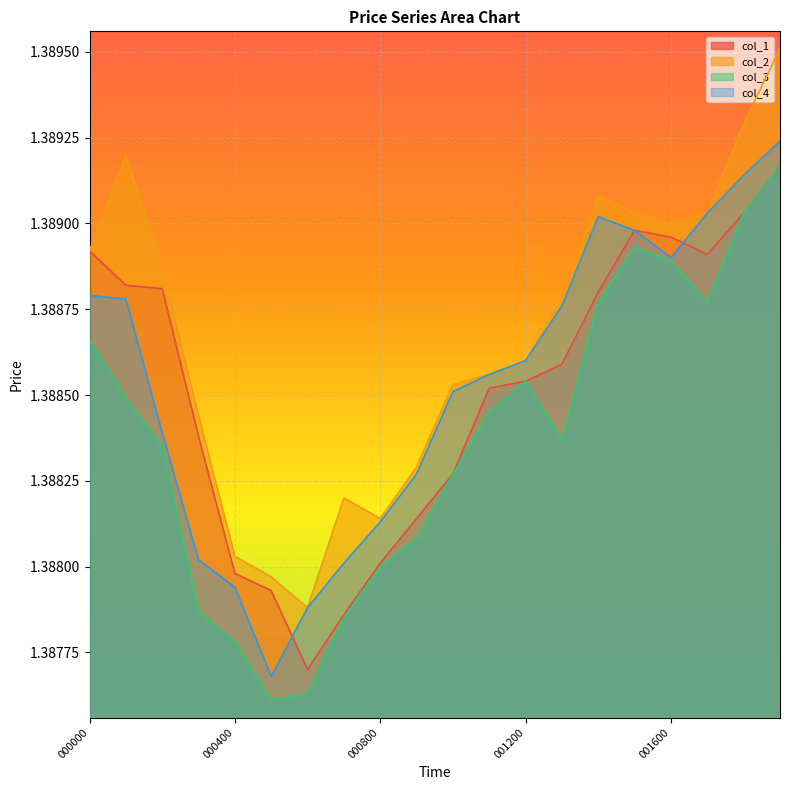

What is the total value across all series at 001900?

5.6